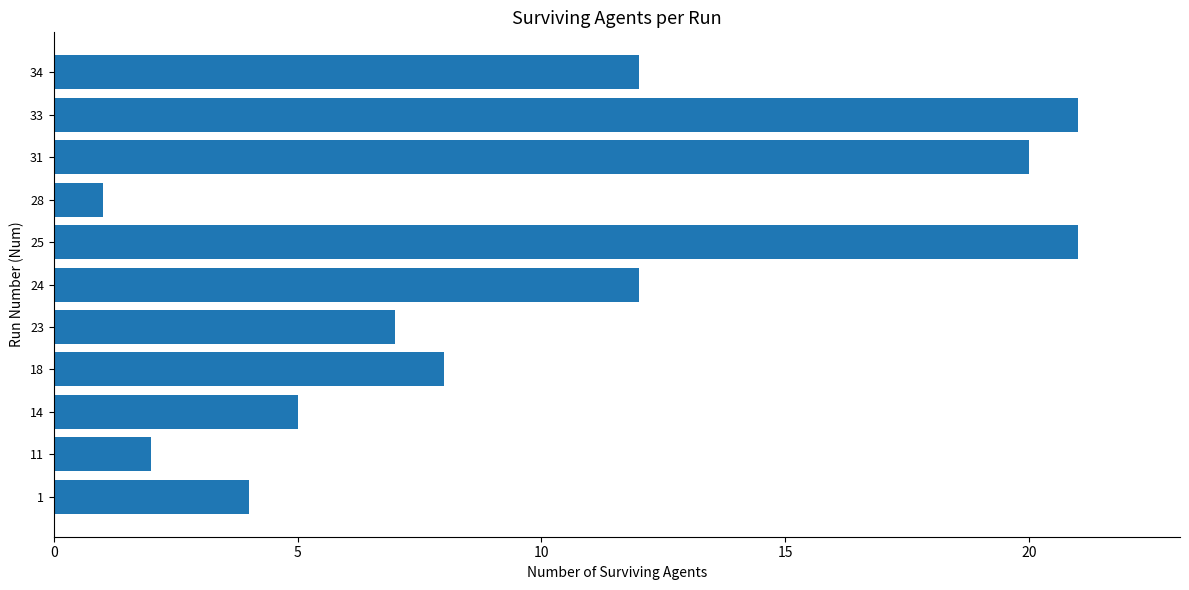

What is the change in value from 14 to 33?

+16